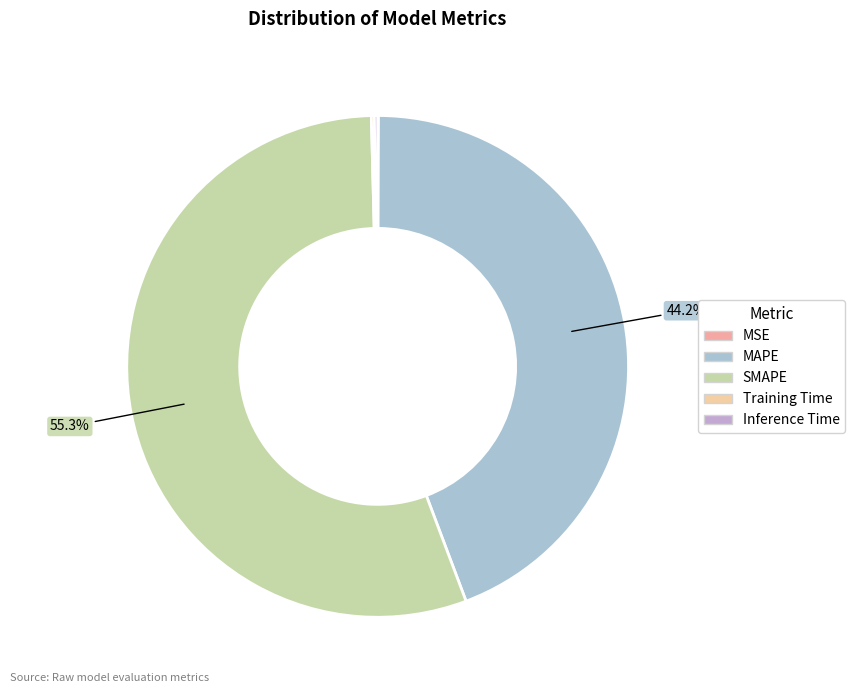

To the nearest percent, what is the difference between the largest and smallest slice percentages?

55%